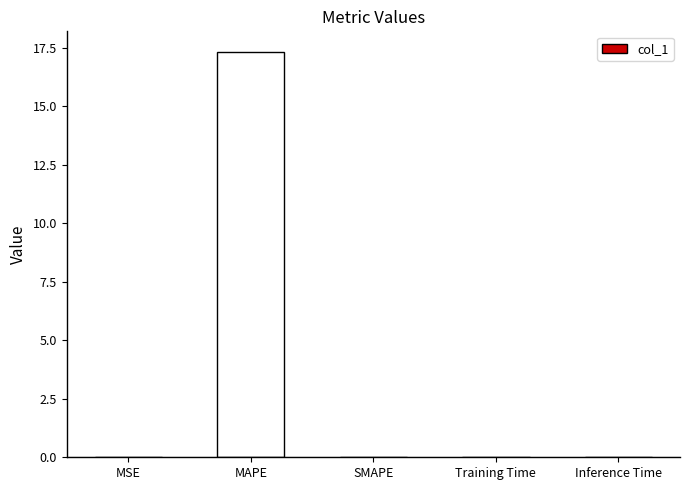

What is the sum of all values?

17.3